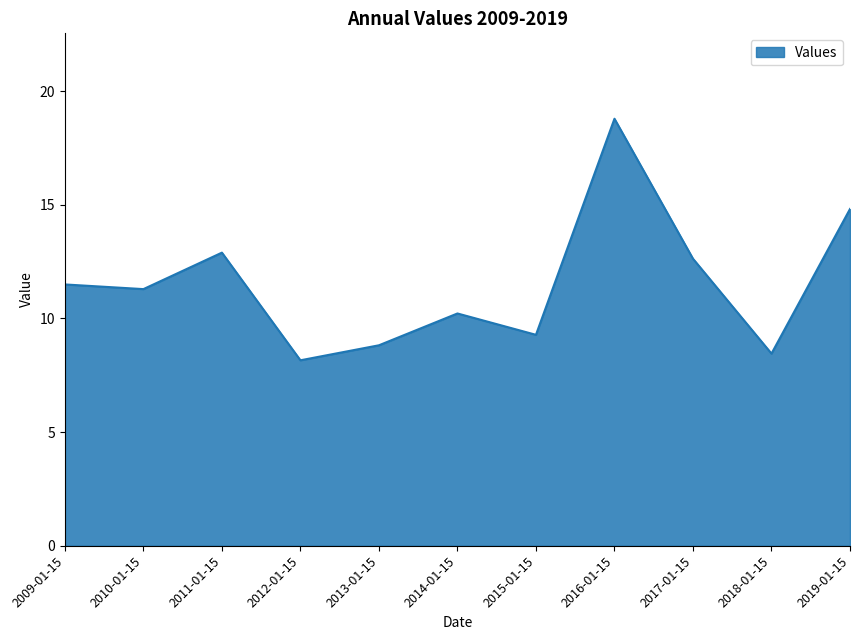

How many series are shown in this chart?

1